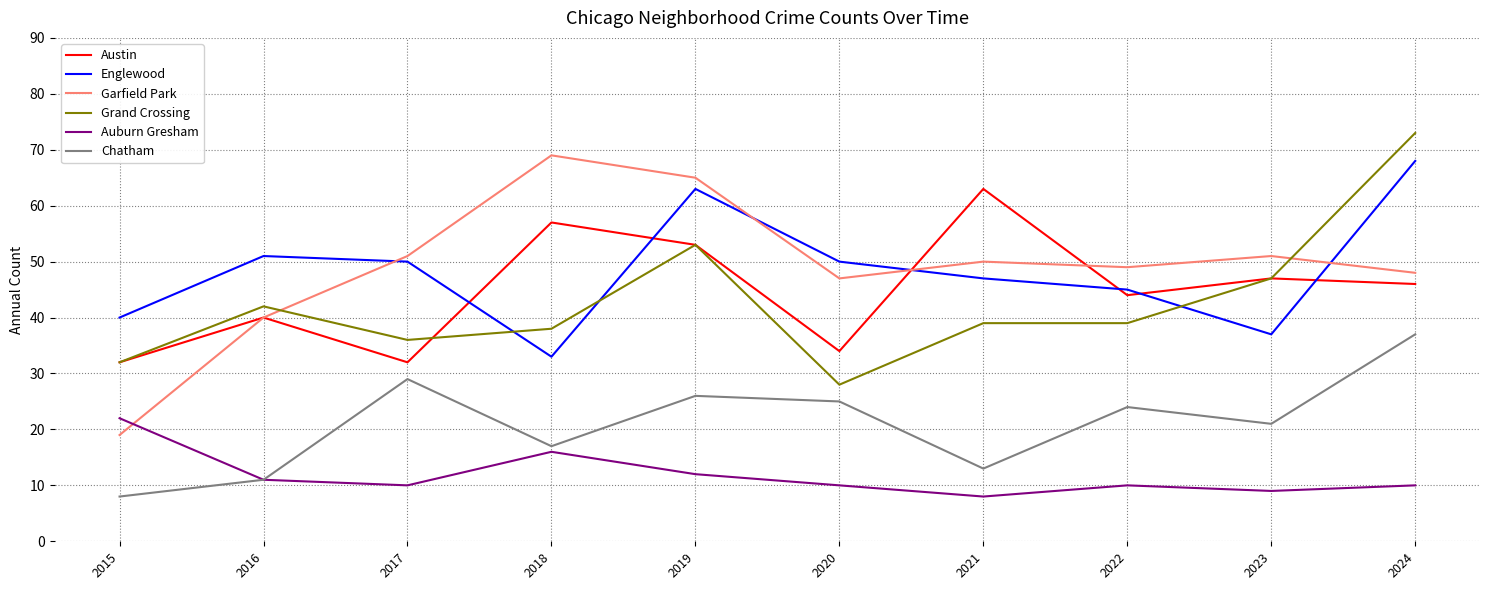

Reading right to left, what are all the values shown in this chart?

Austin: 46	47	44	63	34	53	57	32	40	32
Englewood: 68	37	45	47	50	63	33	50	51	40
Garfield Park: 48	51	49	50	47	65	69	51	40	19
Grand Crossing: 73	47	39	39	28	53	38	36	42	32
Auburn Gresham: 10	9	10	8	10	12	16	10	11	22
Chatham: 37	21	24	13	25	26	17	29	11	8